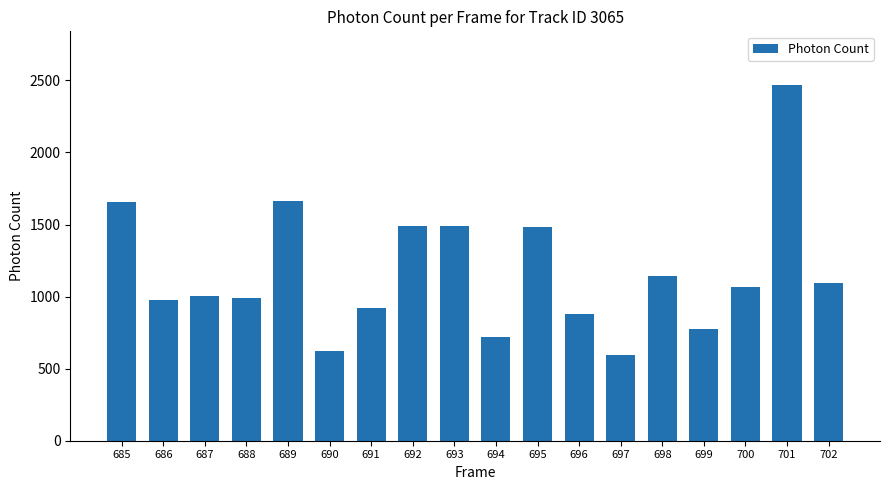

How many data points are less than 1067?

9